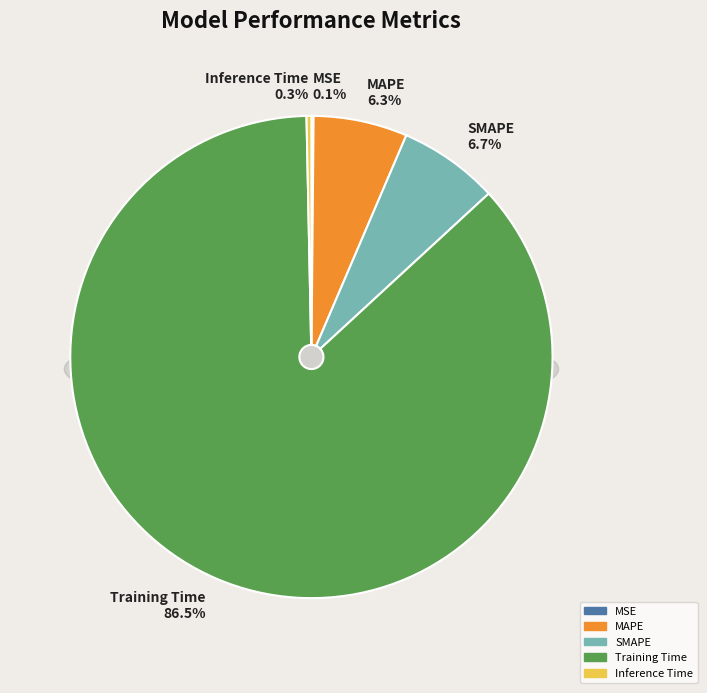

How many segments does this pie chart have?

5